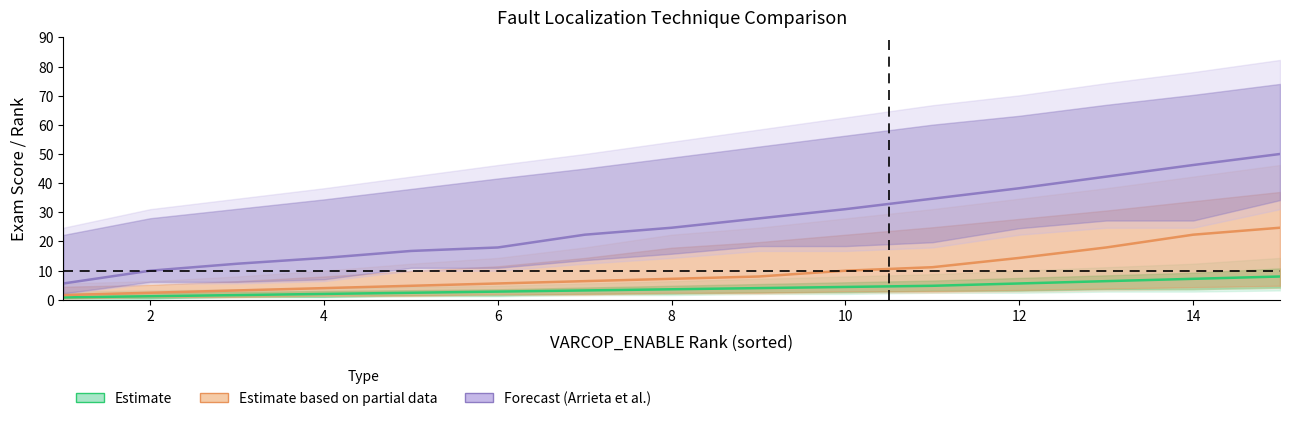

What is the minimum value for Estimate?

0.8